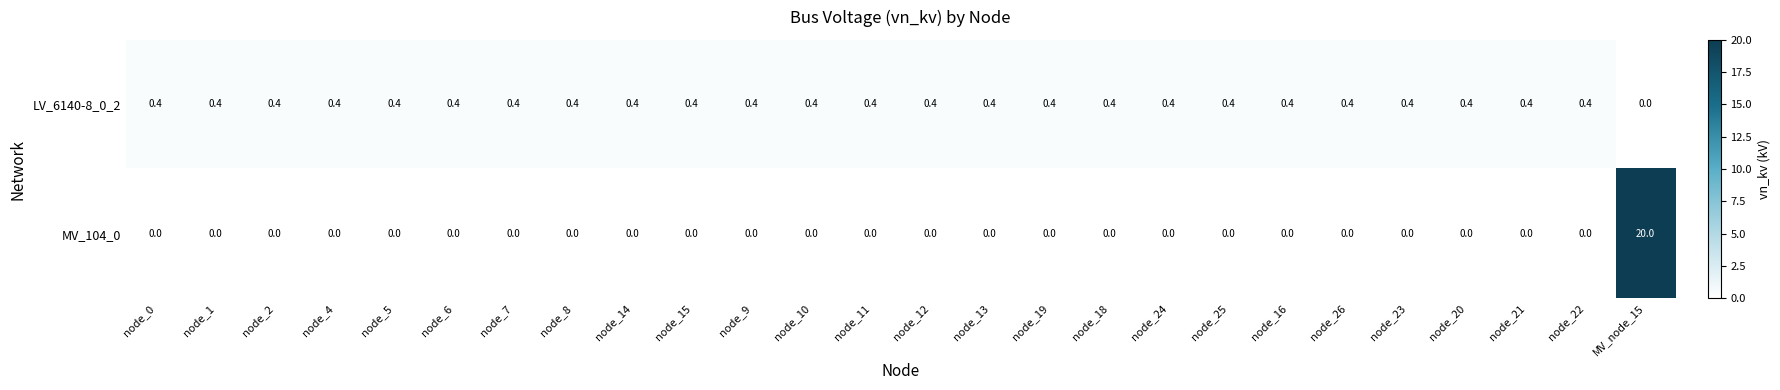

The LV_6140-8_0_2 series shows 0.4 at node_26. True or false?

True